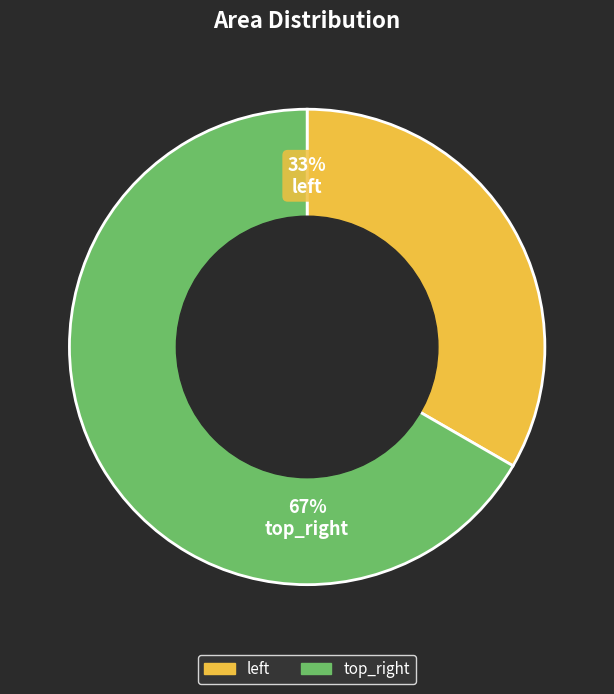

What portion of the pie excludes top_right?

33.3%